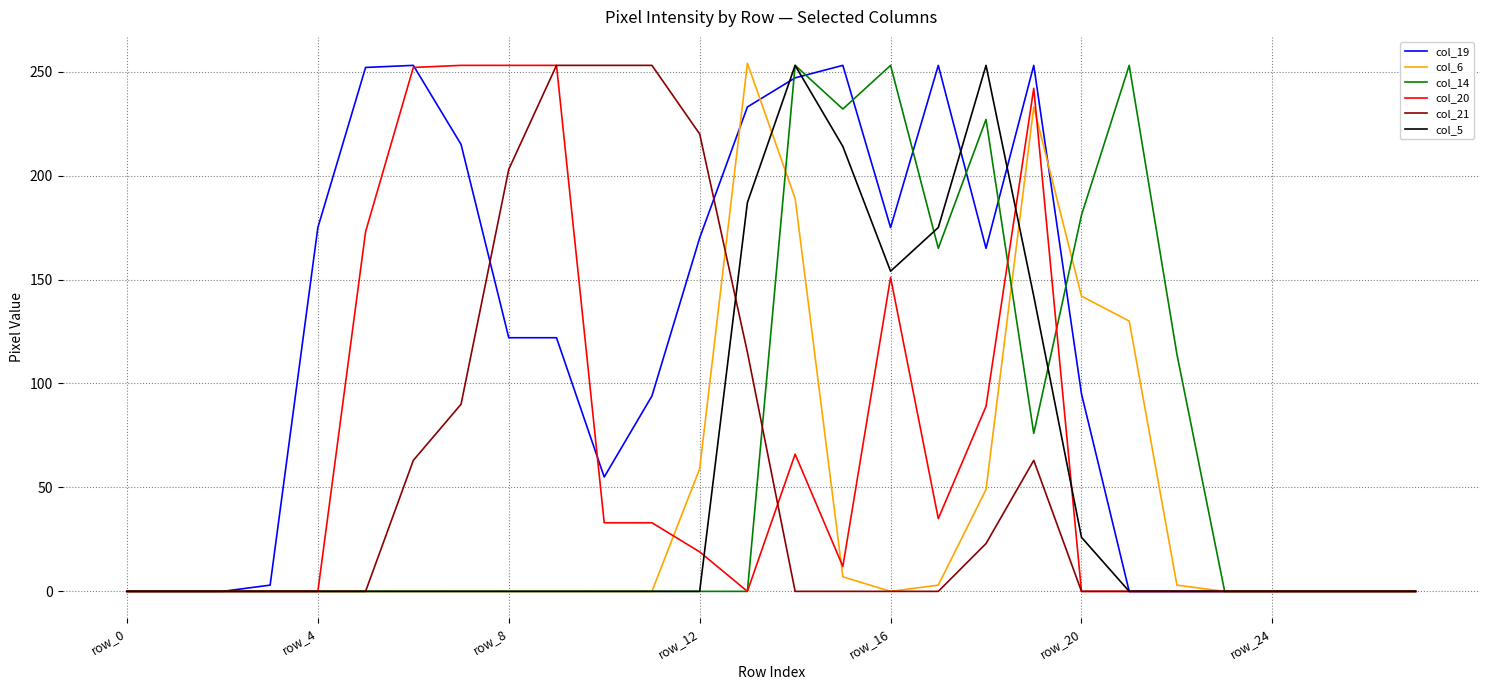

What are all the series names shown in the legend?

col_19, col_6, col_14, col_20, col_21, col_5